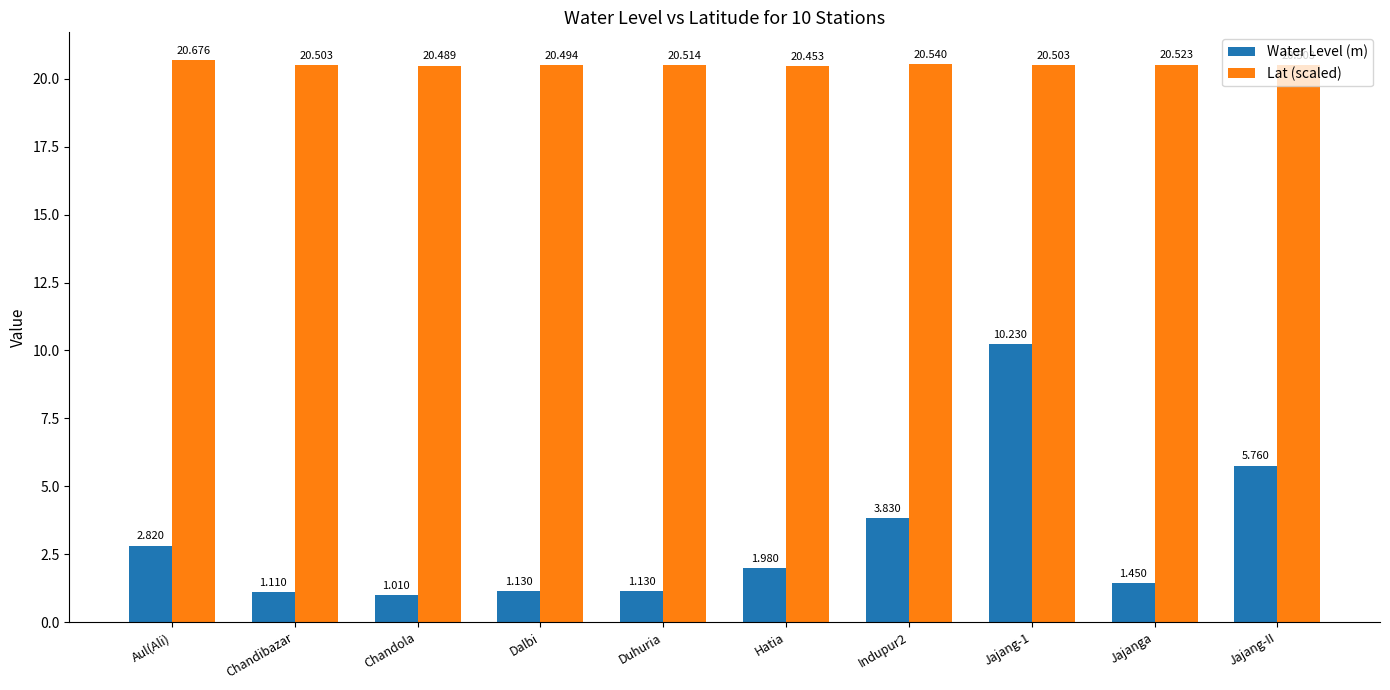

Which series has the largest range (max minus min)?

Water Level (m)